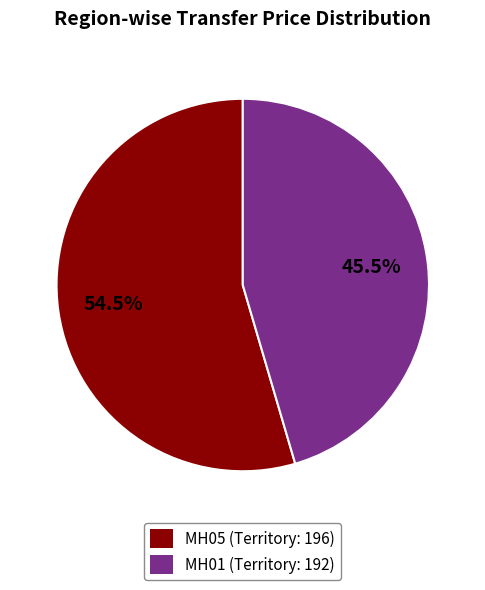

Which has a higher value, MH01 or MH05?

MH05